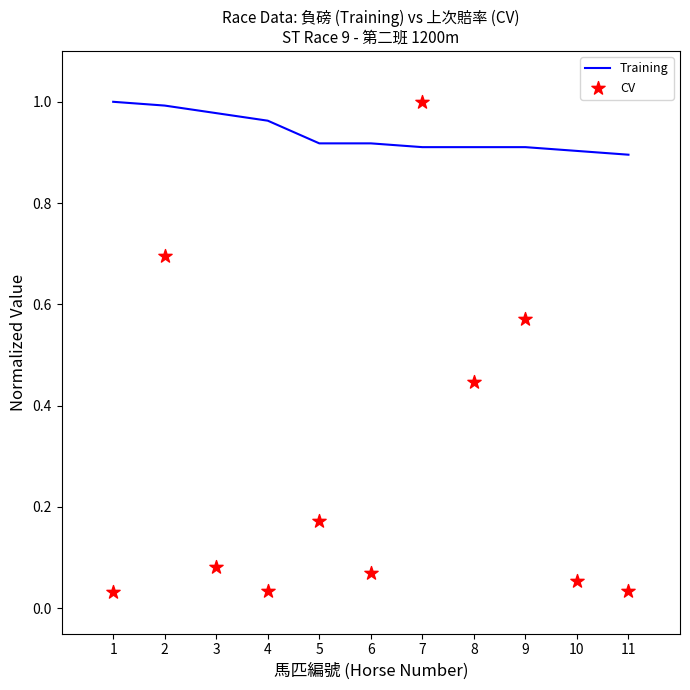

Which series reaches the maximum Y coordinate?

Training